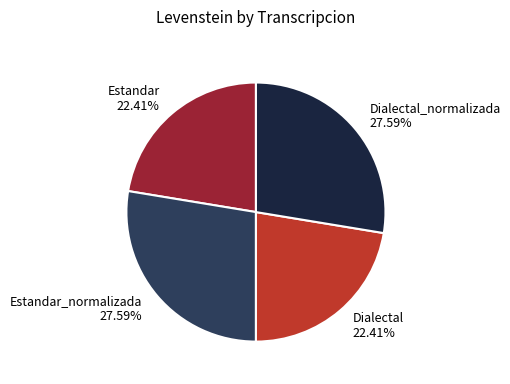

Is there any slice that represents more than half of the pie?

No